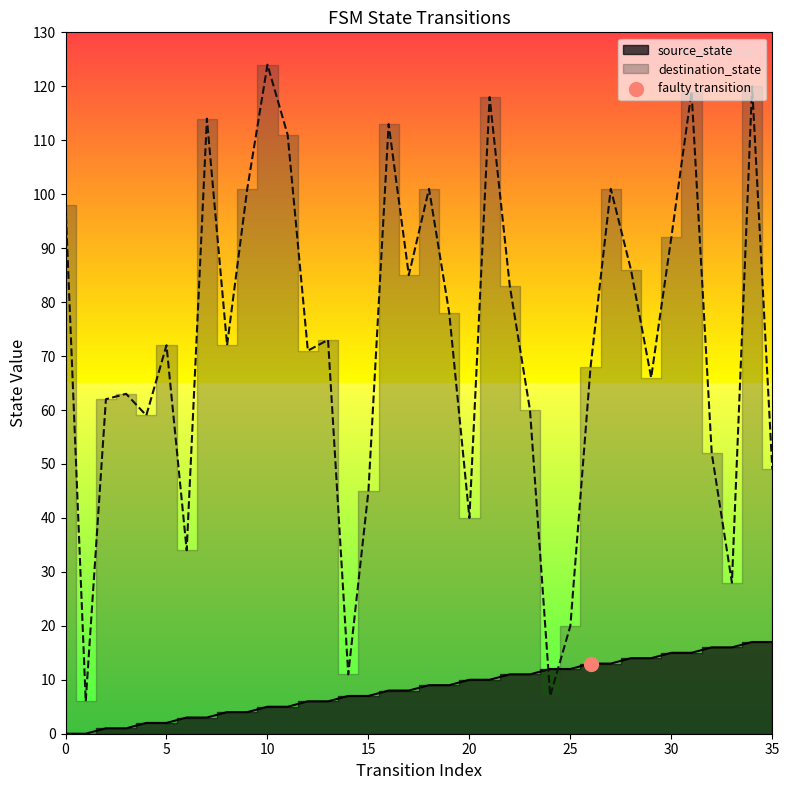

Which series contains the lowest Y value?

source_state